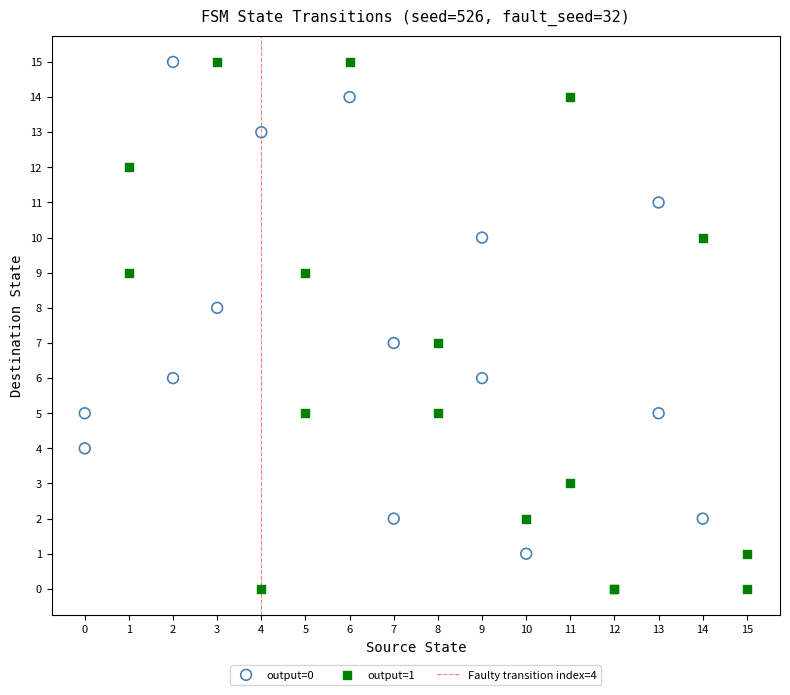

Which series has the widest spread of Y values?

output=1